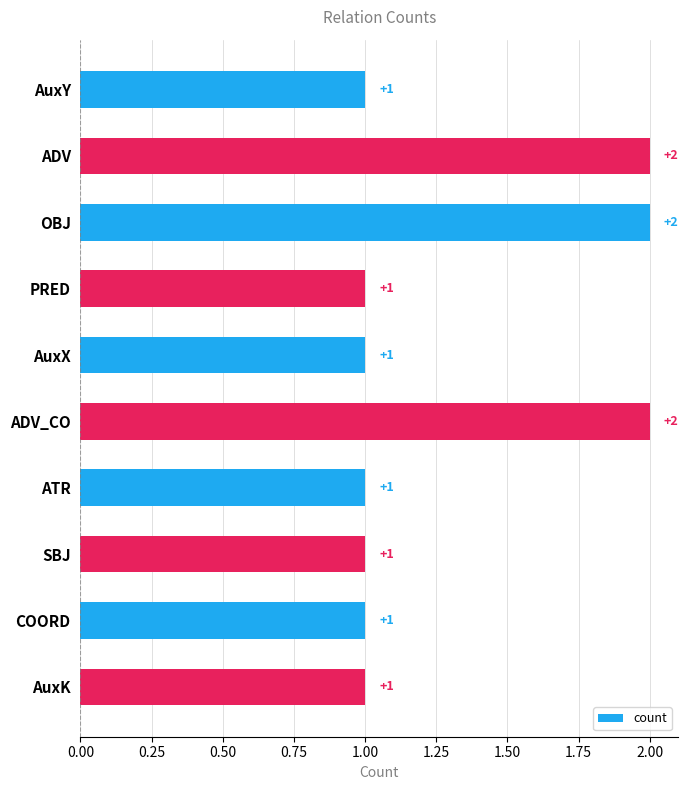

What is the average value?

1